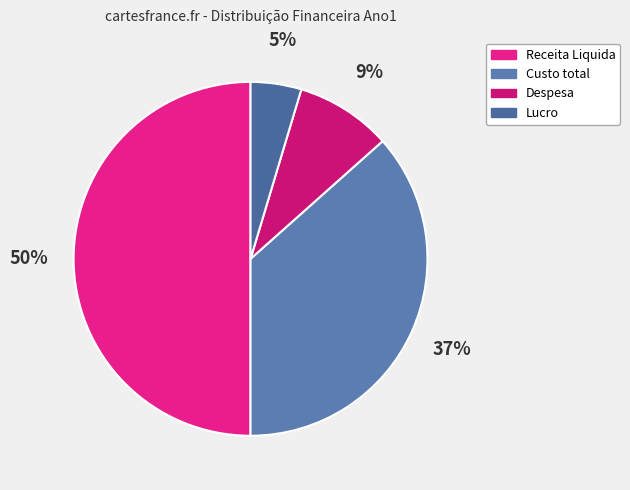

To the nearest percent, what is the difference between the largest and smallest slice percentages?

45%